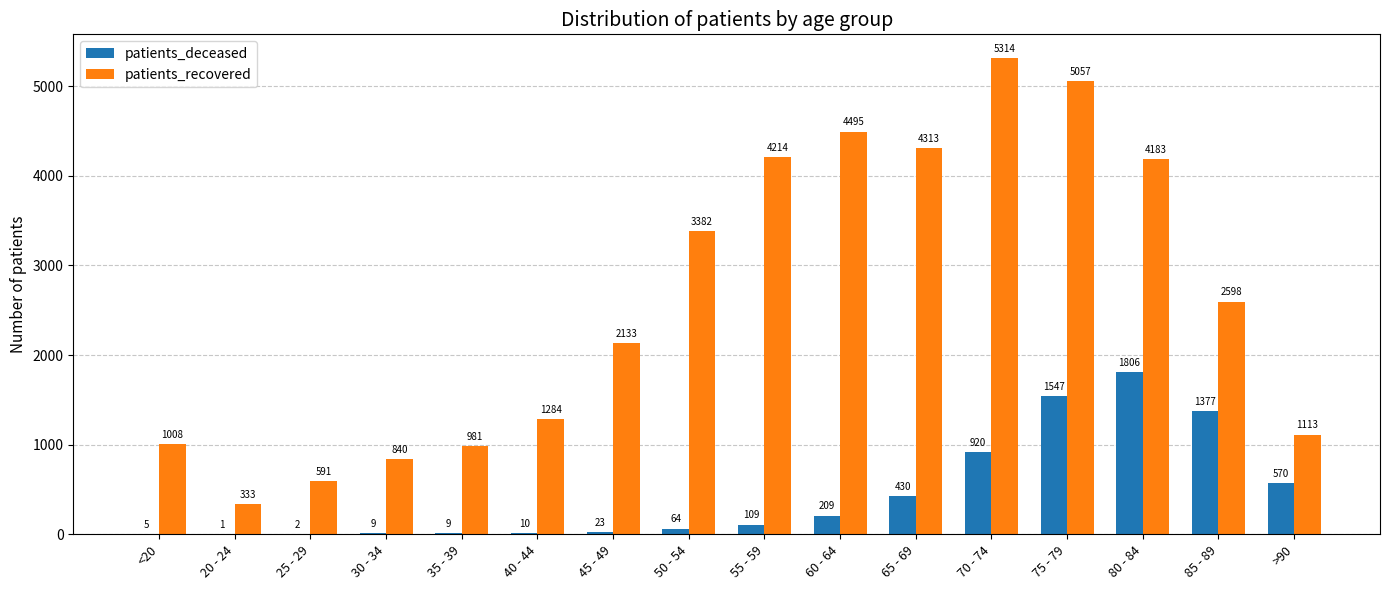

Is it true that patients_recovered equals 1113 at >90?

True